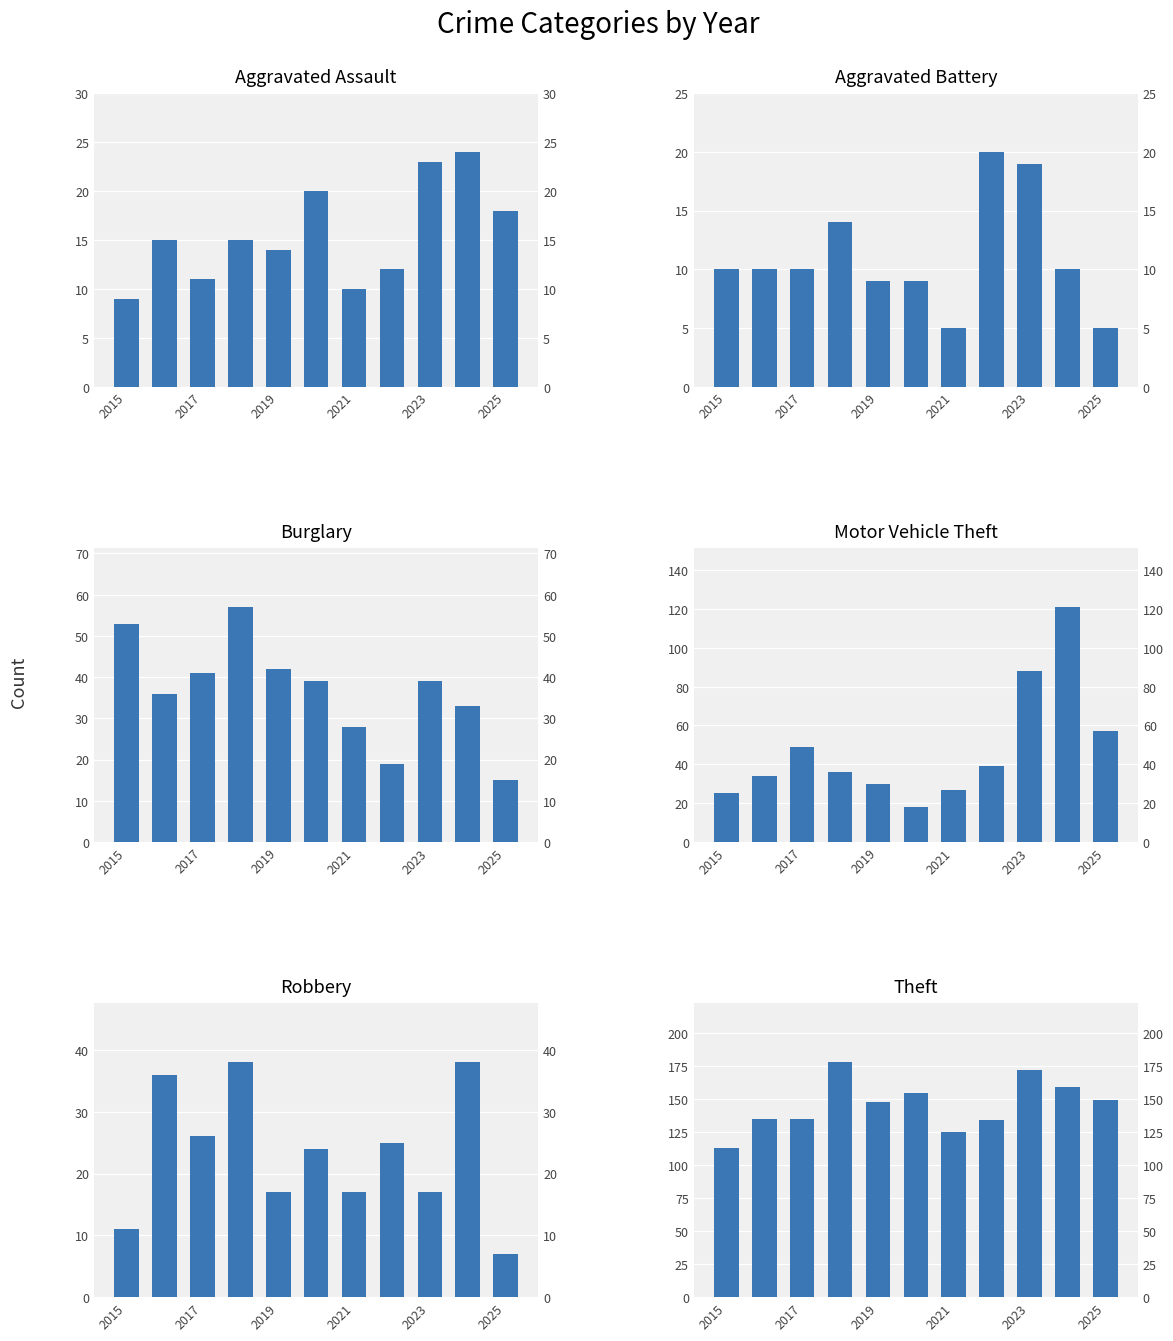

How many bars are there in total?

66